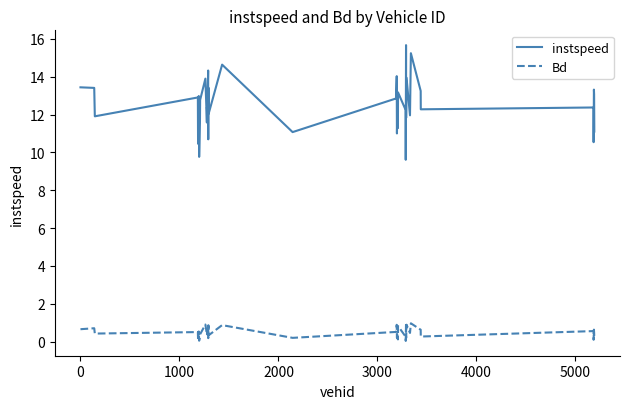

List the series in order of their peak value, highest first.

instspeed, Bd